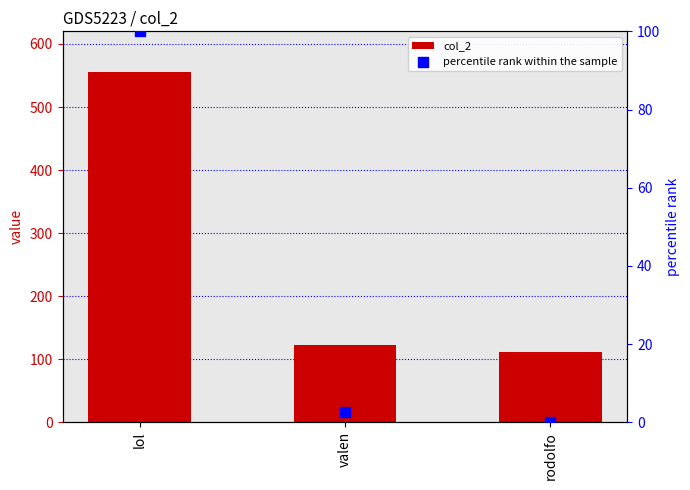

Which series reaches the minimum Y coordinate?

percentile rank within the sample